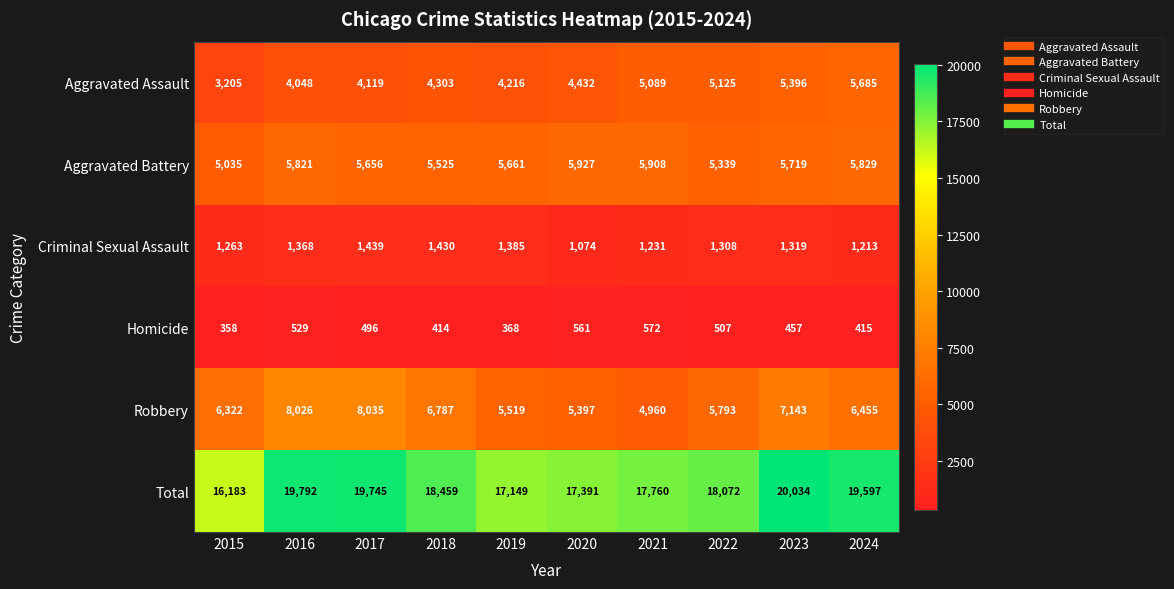

Rank the series at 2021 from highest to lowest value.

Total, Aggravated Battery, Aggravated Assault, Robbery, Criminal Sexual Assault, Homicide